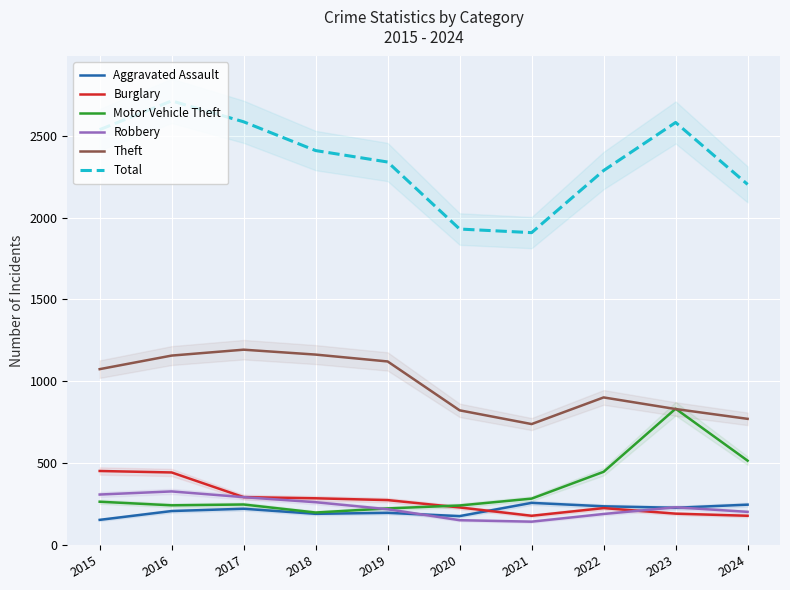

True or false: Theft and Total cross at least once.

False